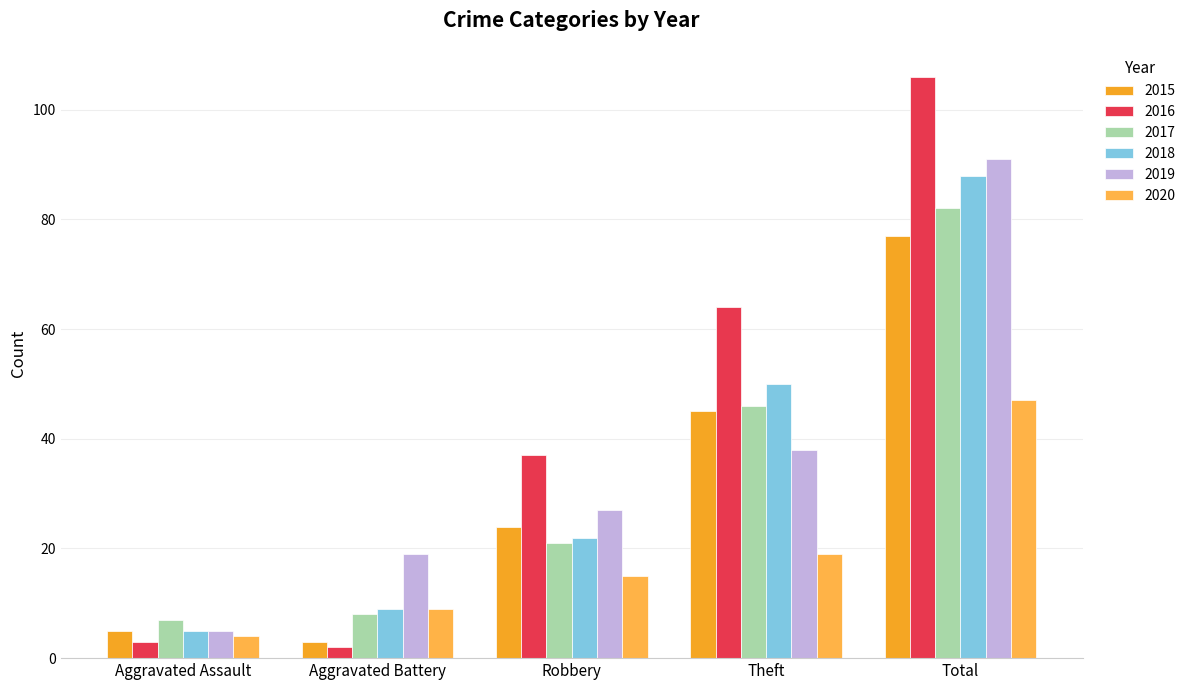

What is the sum of the 2019 values at Total and Aggravated Battery?

110